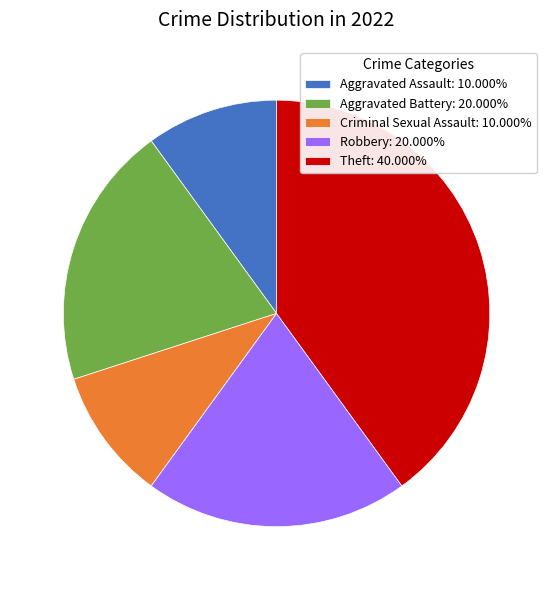

The Robbery slice represents 11% of the pie. True or false?

False